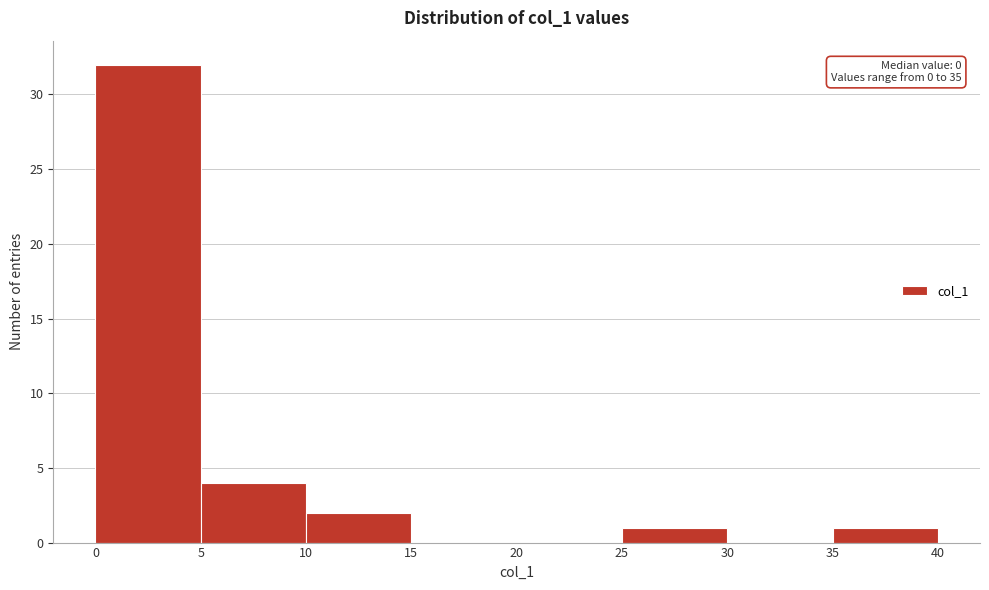

Which range on the x-axis has the tallest bar?

0 to 5